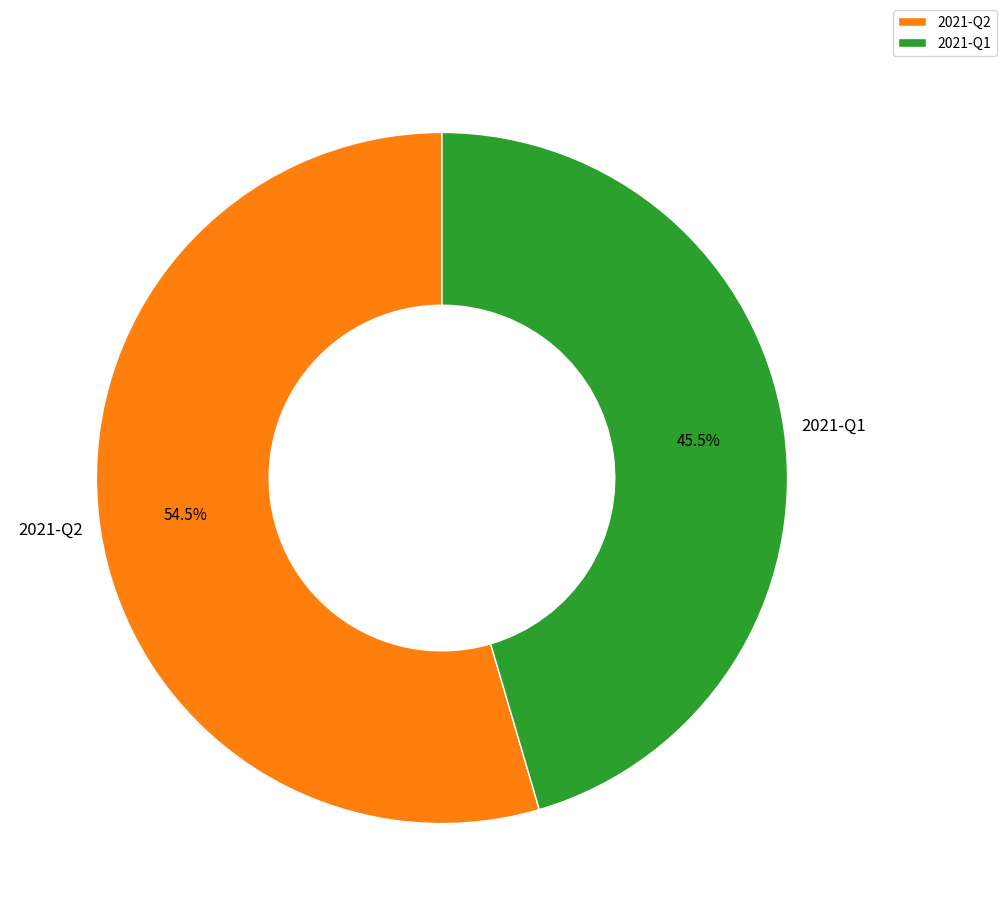

To the nearest percent, what is the difference between the 2021-Q2 and 2021-Q1 slice percentages?

9%